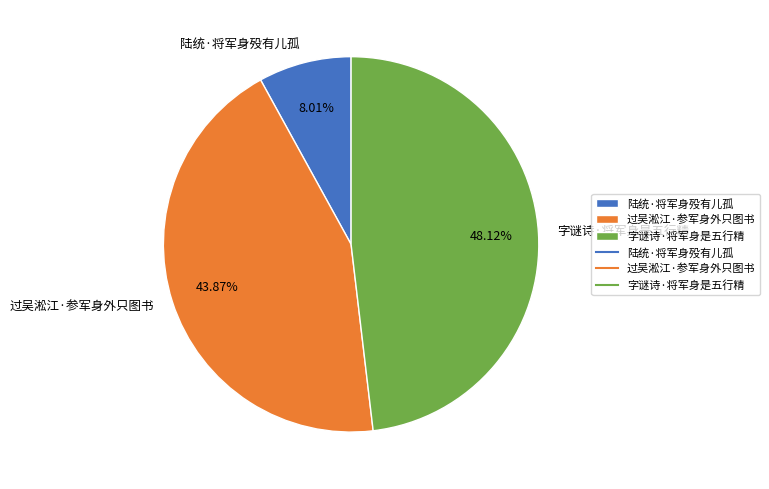

Rank the categories by value from lowest to highest.

陆统·将军身殁有儿孤, 过吴淞江·参军身外只图书, 字谜诗·将军身是五行精